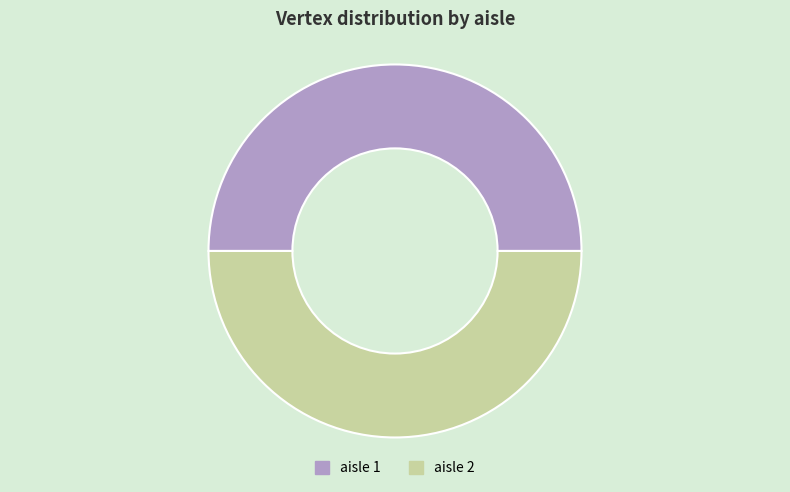

What is the ratio of the value at aisle 2 to the value at aisle 1?

1.0